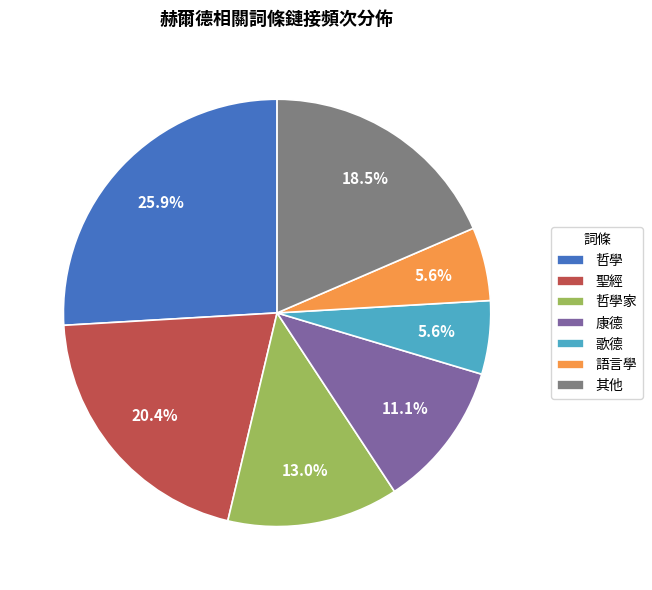

How many slices are in this pie chart?

7